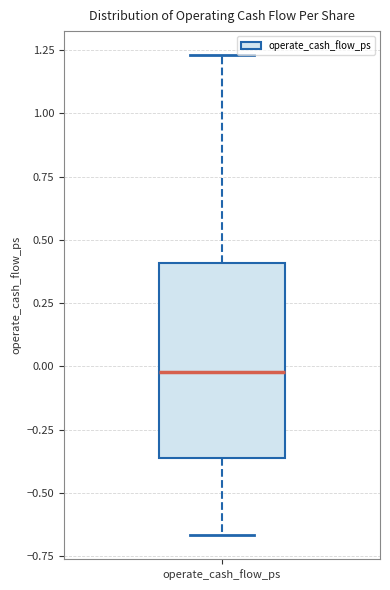

Where does the lower whisker of the box for operate_cash_flow_ps end on the y-axis? The values are not printed on the chart, so give them approximately, as read against the axis.

-0.65